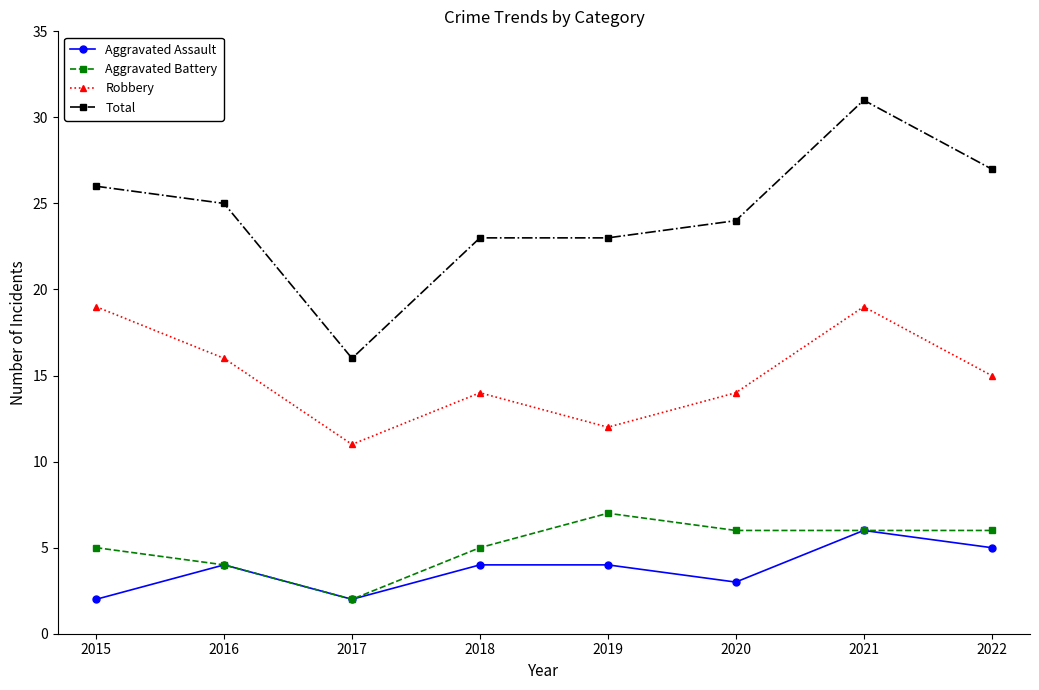

What is the value of the Robbery point at the 6th from the left?

14